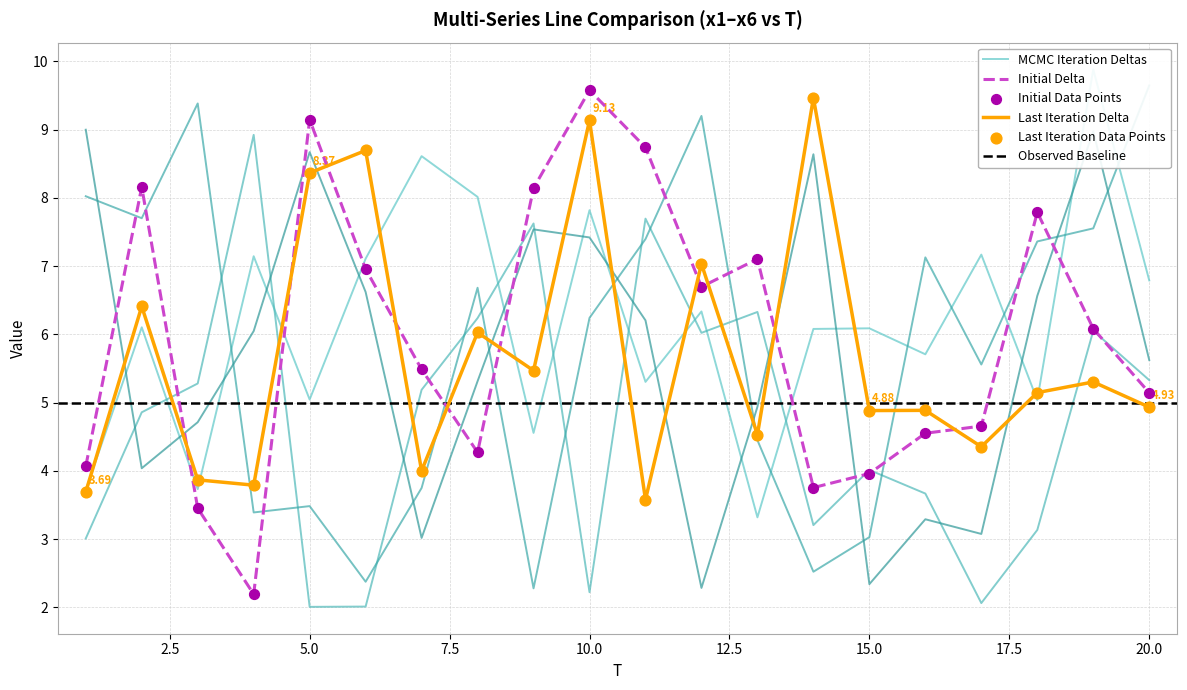

After their last crossing, which series has the higher values: Initial Delta or Last Iteration Delta?

Initial Delta